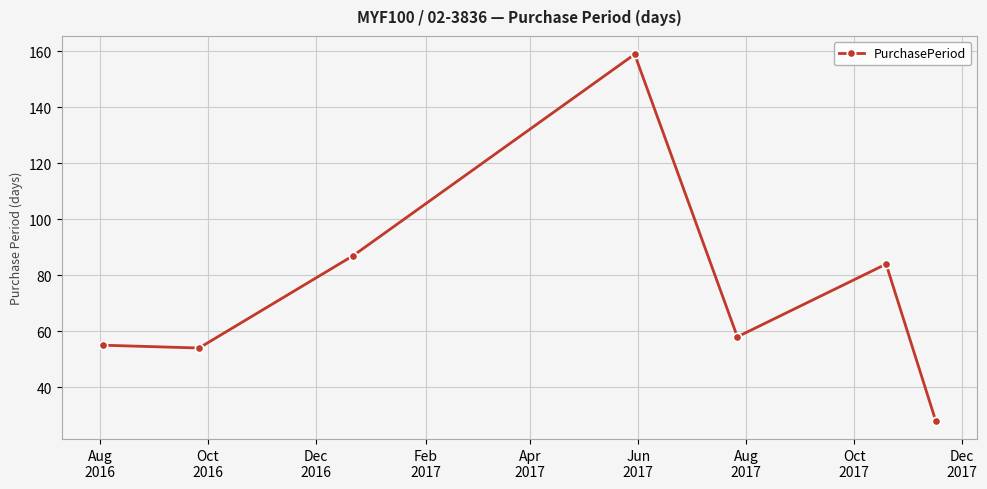

What is the difference between the maximum and second lowest values?

105